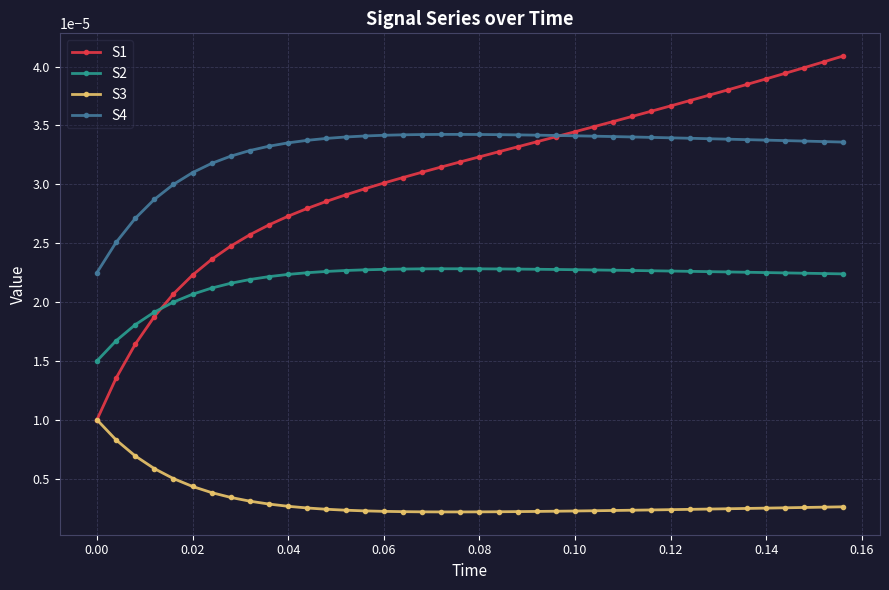

At how many categories does at least one series exceed 0?

40